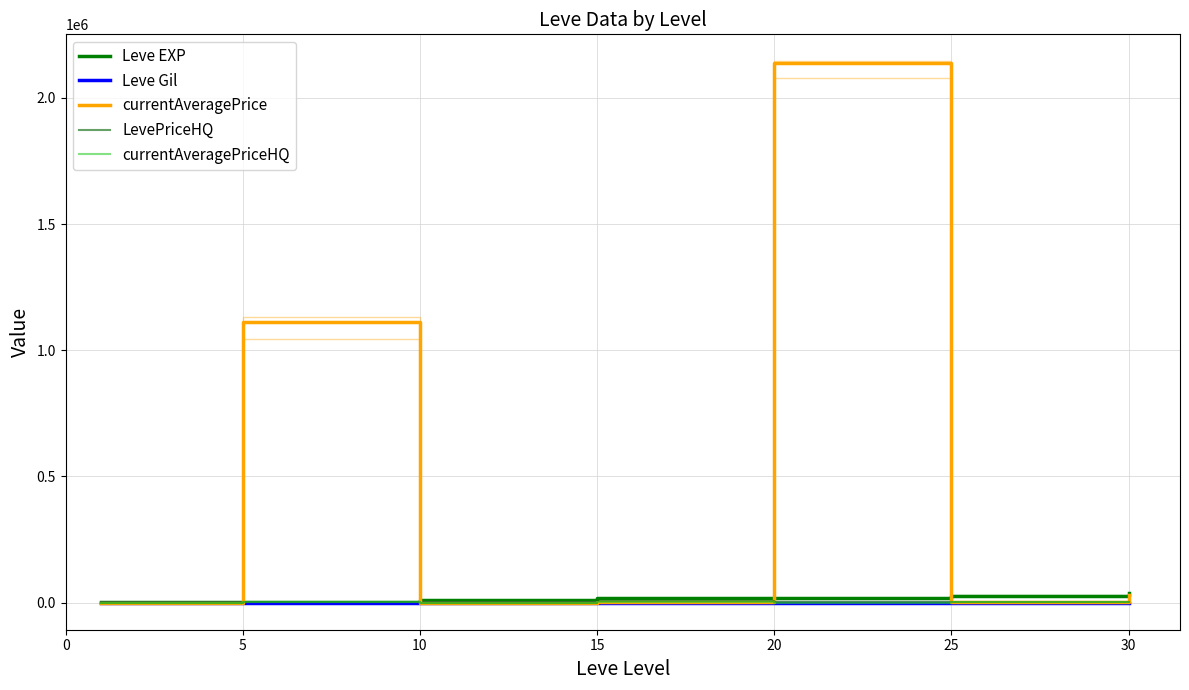

True or false: LevePriceHQ and Leve Gil intersect in this chart.

False